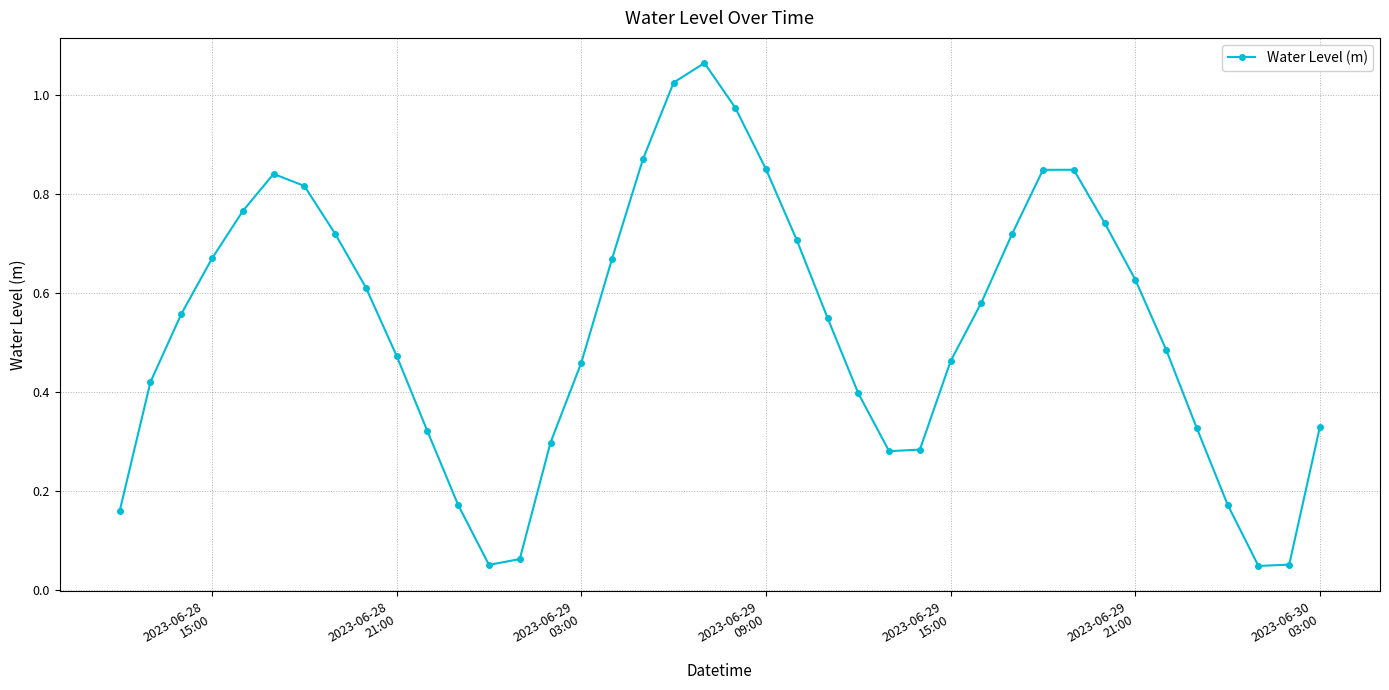

What is the sum of all values?

21.3